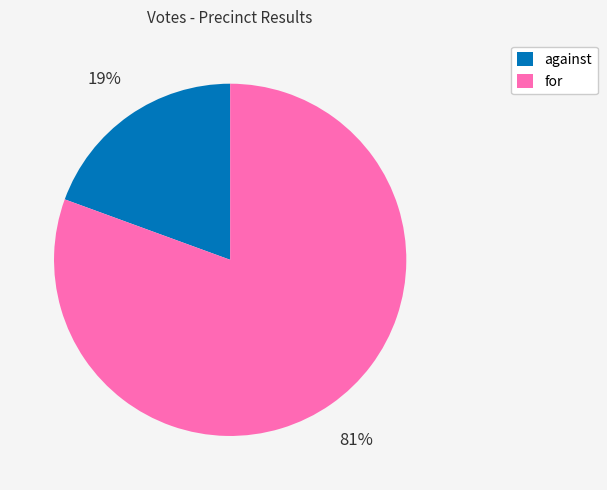

How many segments does this pie chart have?

2